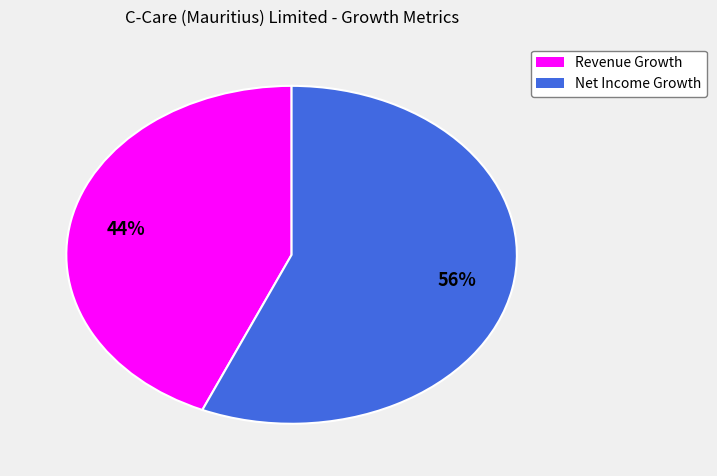

How many segments does this pie chart have?

2